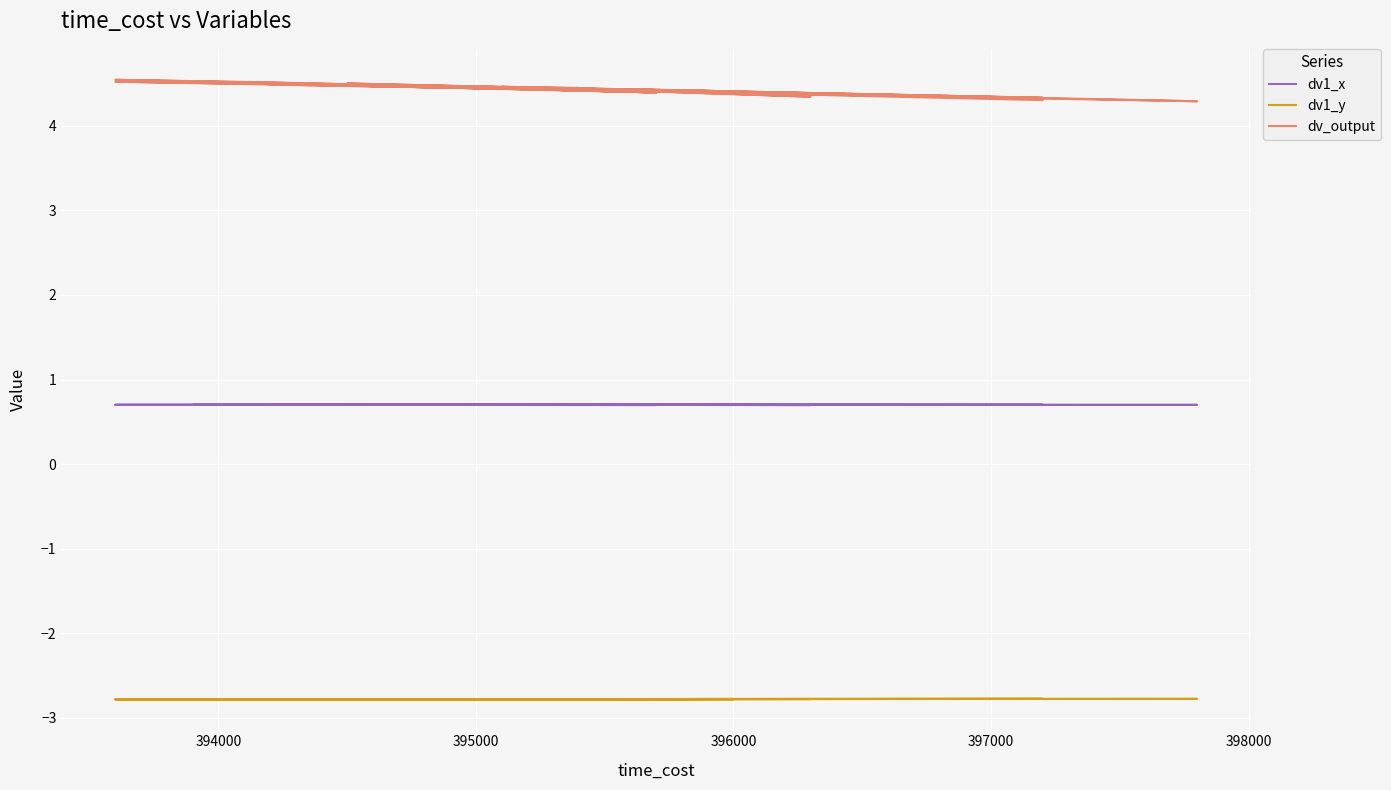

How many categories are shown in the chart?

40